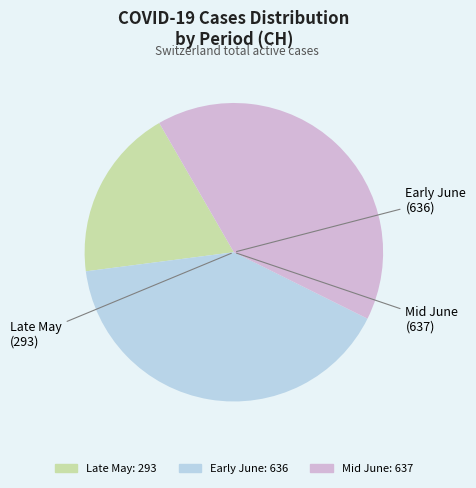

Is there a majority slice in this chart?

No